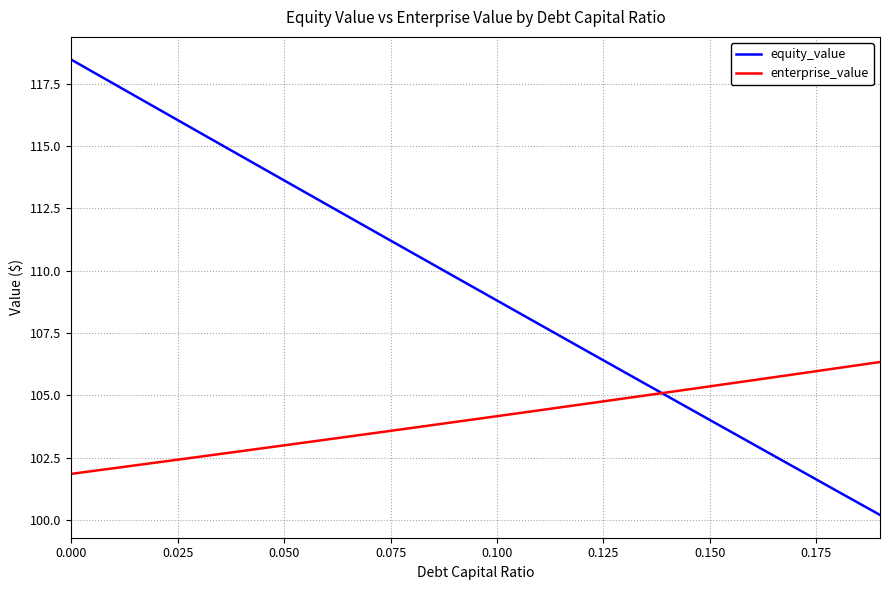

What are all the series names shown in the legend?

equity_value, enterprise_value